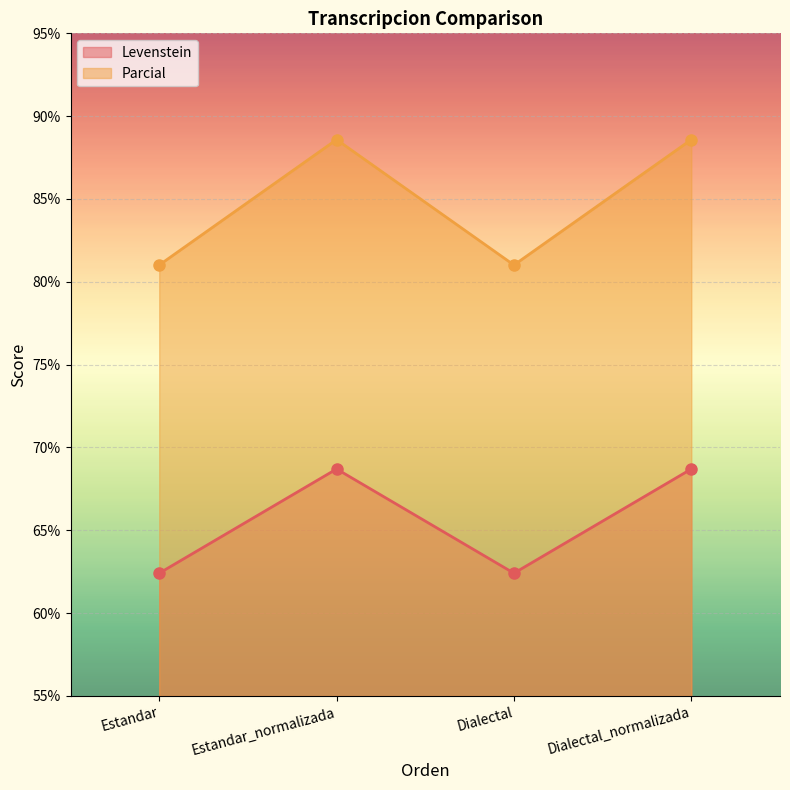

How many interior local valleys does the Parcial series have?

1